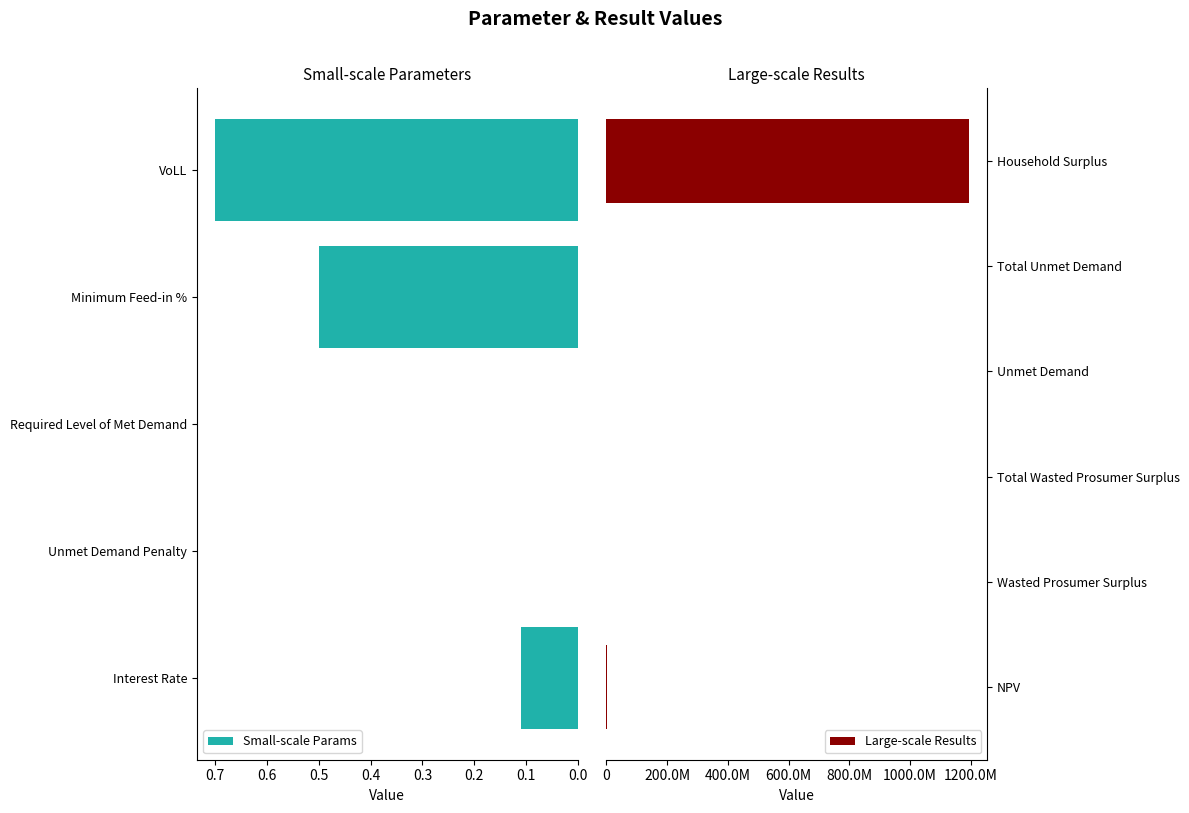

How many bars are there in total?

11